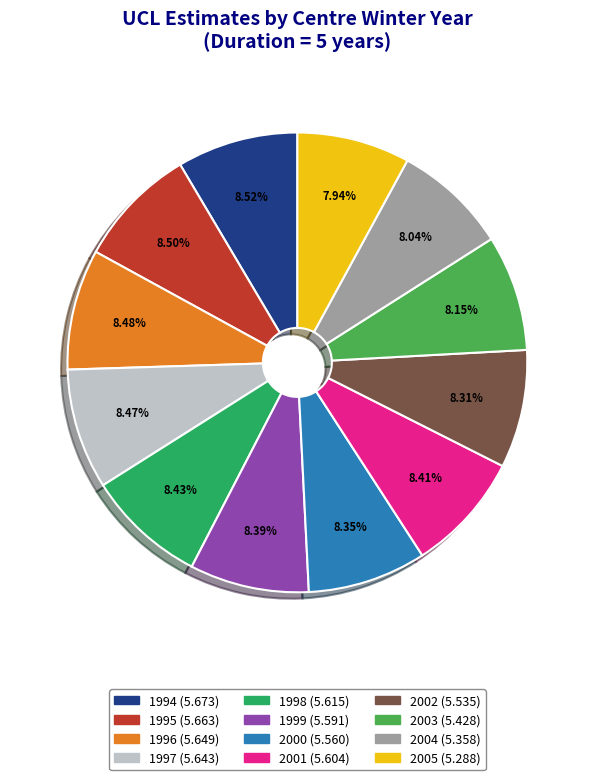

To the nearest percent, what portion does 1997 represent?

8%